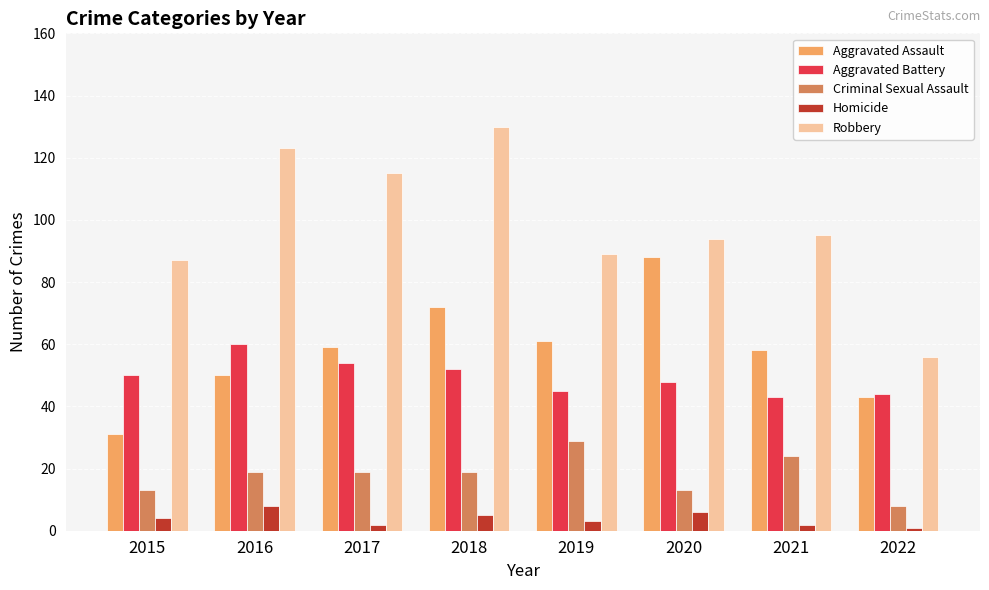

What is the total value across all series at 2021?

222